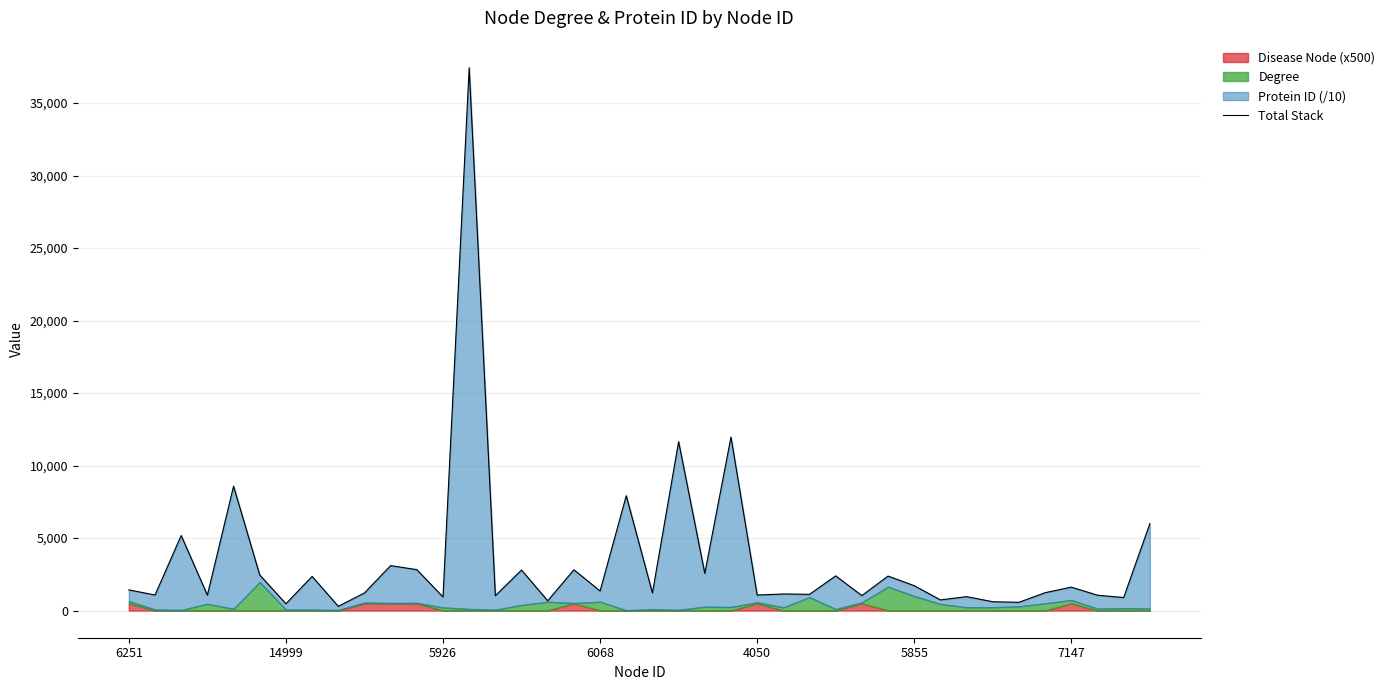

What is the label of the 18th point from the left?

17